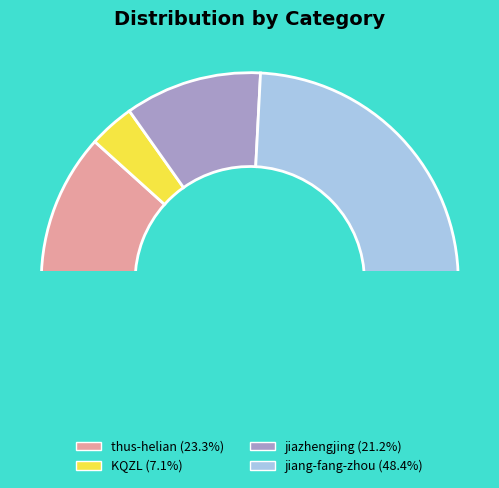

Is it true that KQZL is 7% of the pie?

True